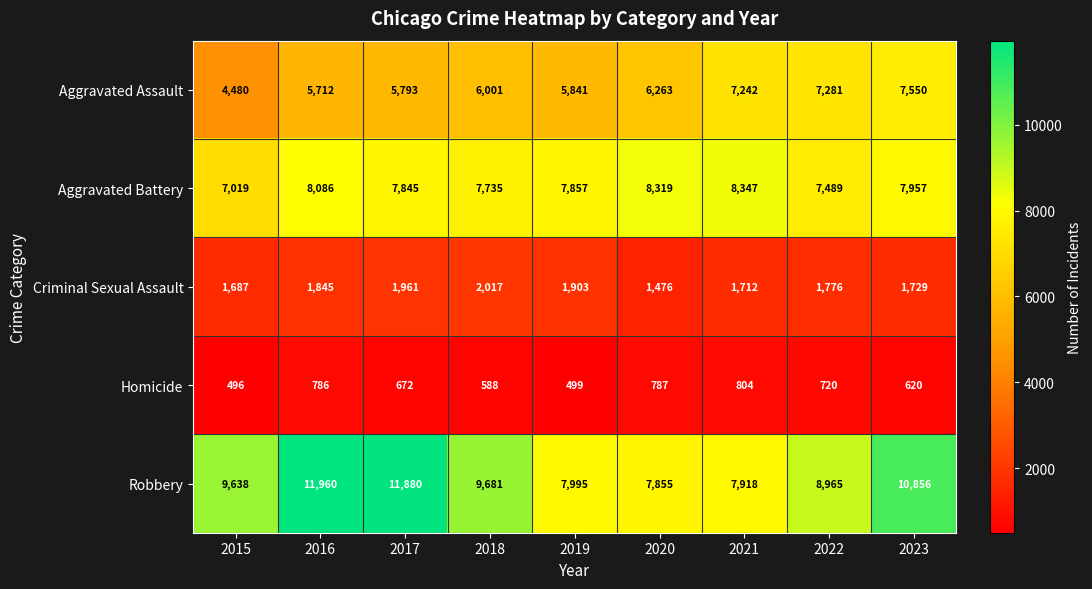

What is the difference between the second highest and second lowest values in the Criminal Sexual Assault series?

274